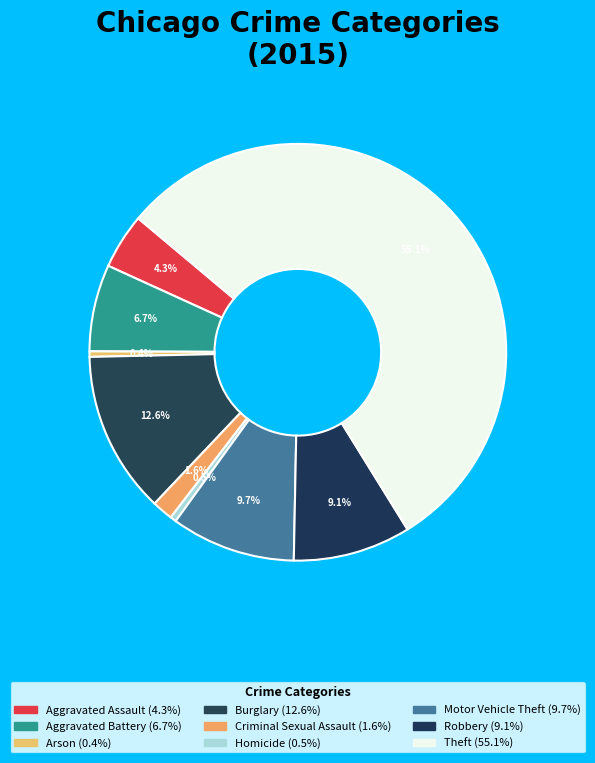

Count the number of slices in the pie.

9